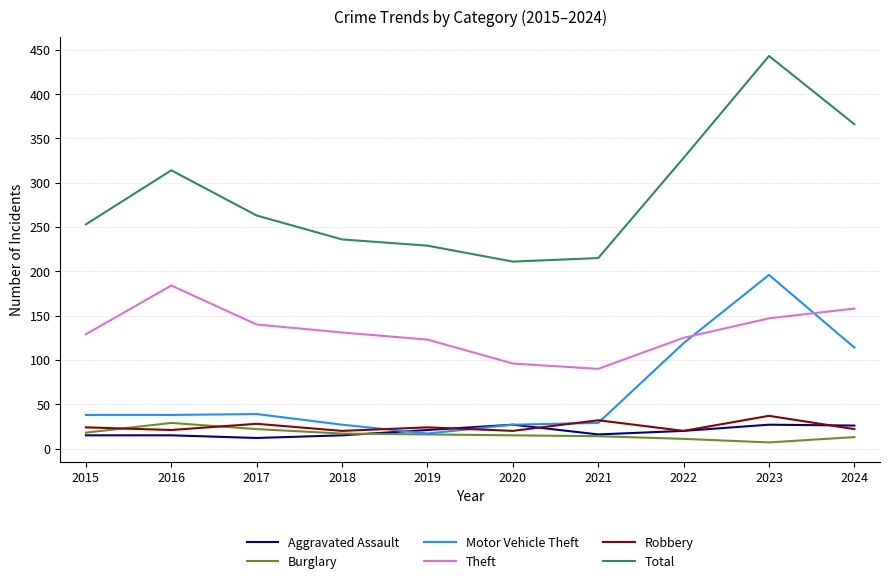

Which series has the largest total across all categories?

Total